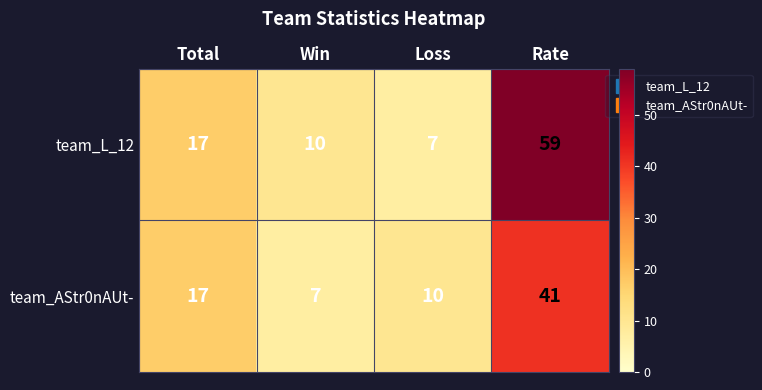

How many series are shown in this chart?

2